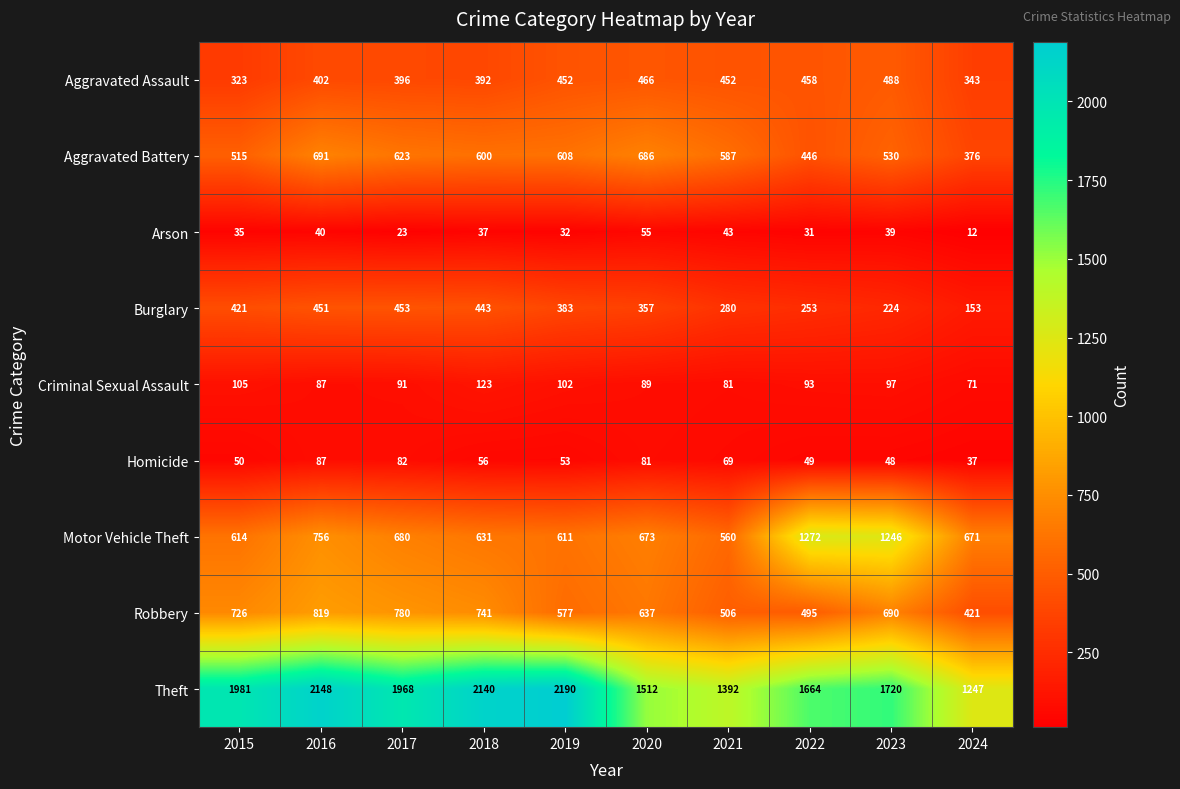

Which series has the widest spread of values?

Theft